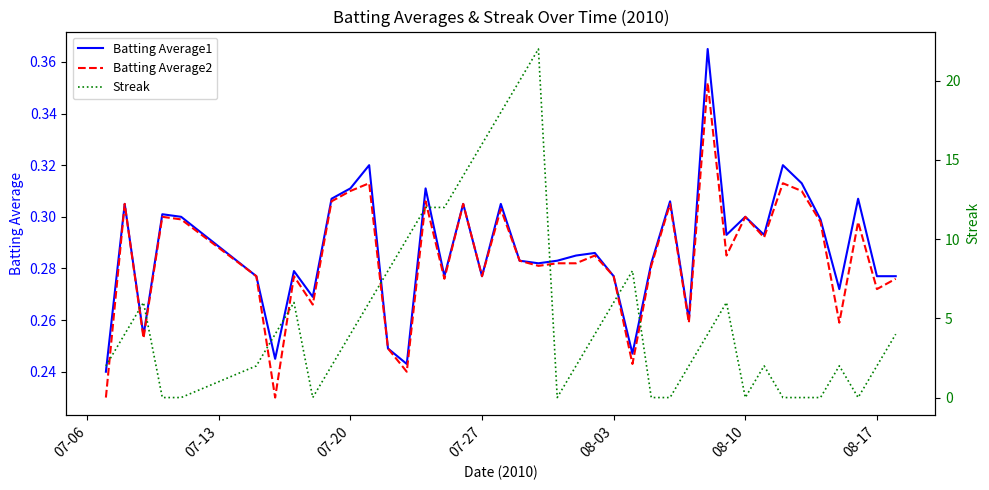

What is the sum of all Streak values?

210.0